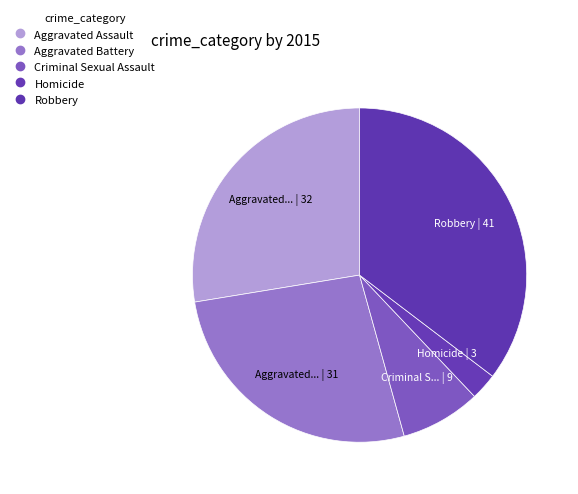

Combined, what portion of the pie is Aggravated Assault and Robbery?

62.9%